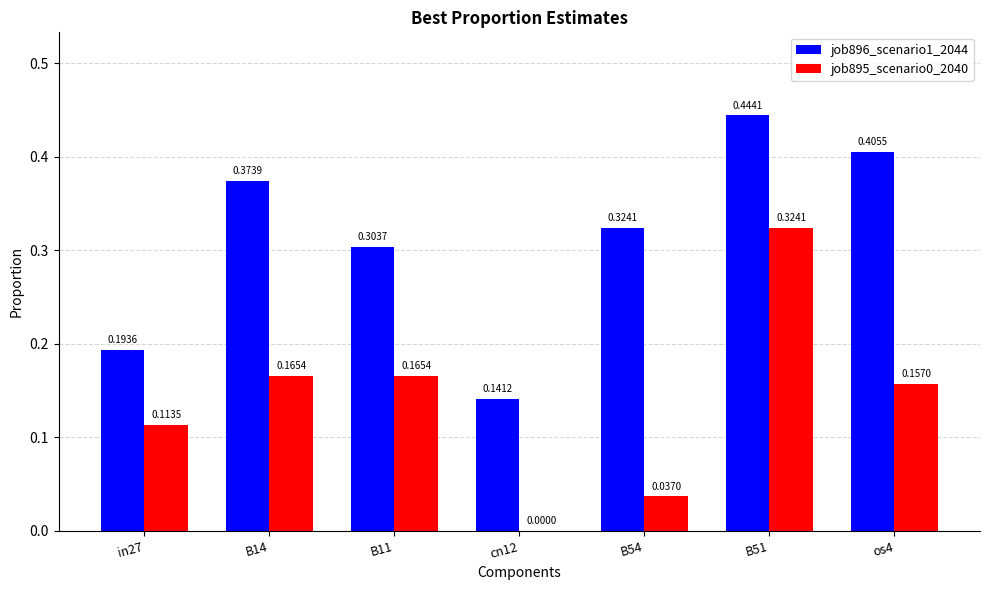

At which category is the sum across all series the highest?

B51